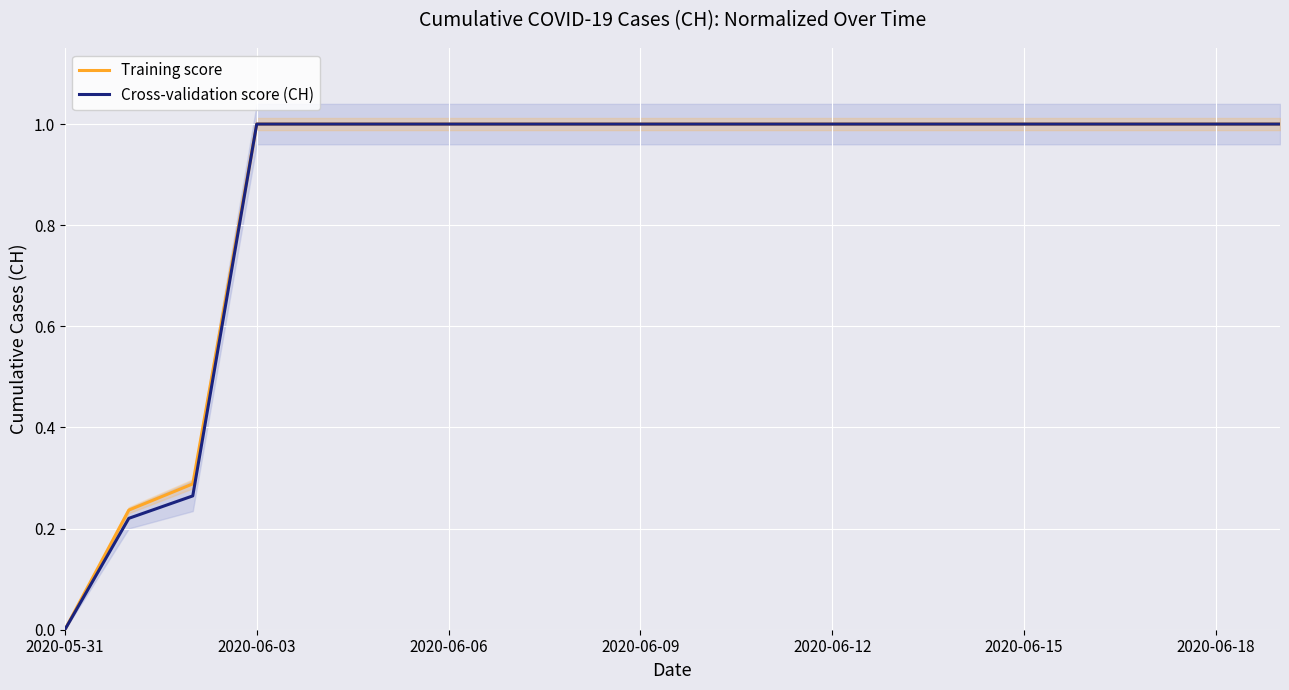

What is the difference between the second highest and minimum values in the Training score series?

1.0